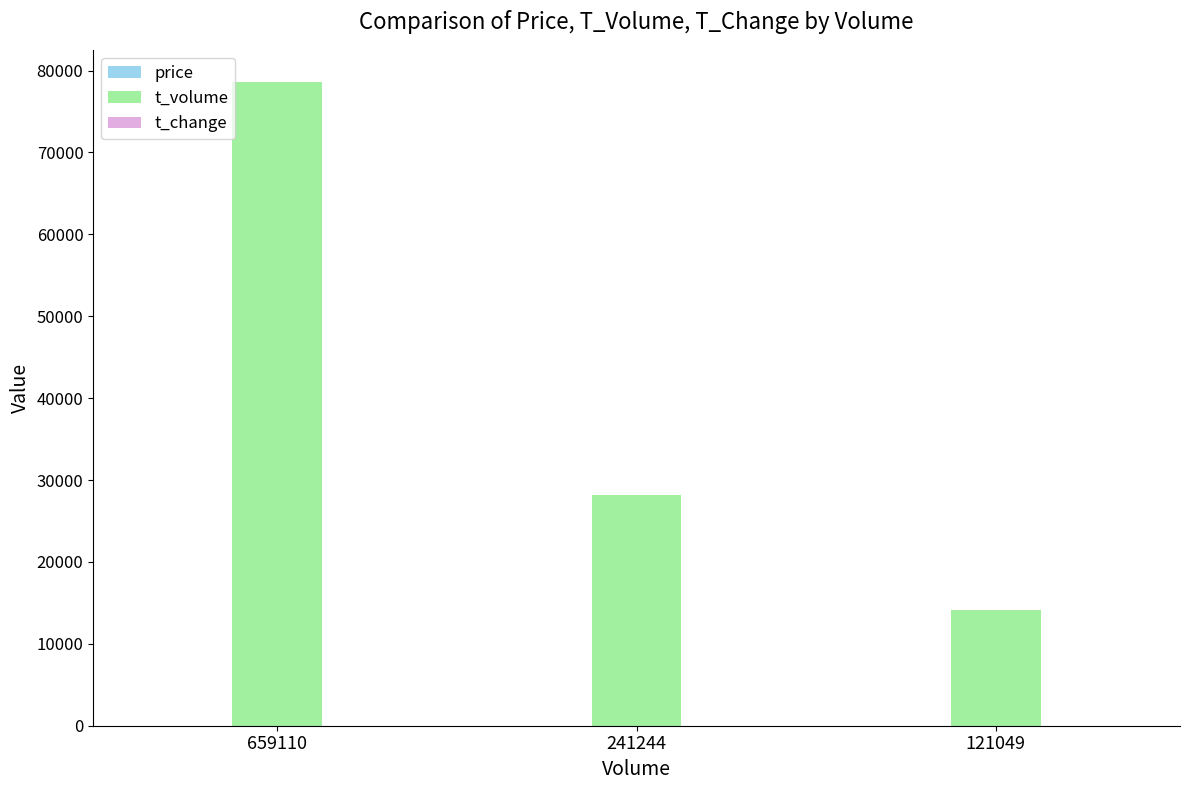

What is the total value across all series at 659110?

78620.0